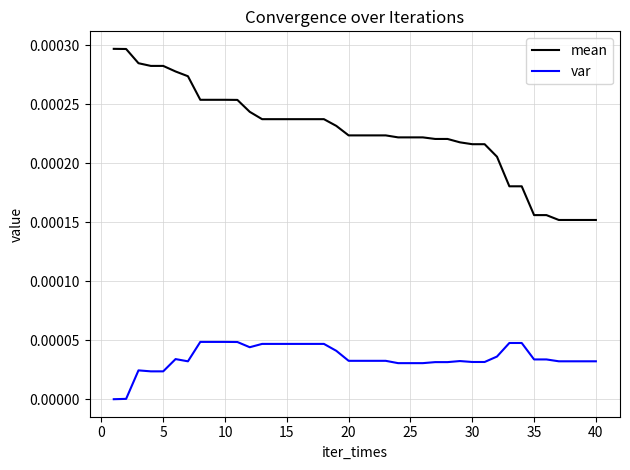

True or false: var and mean intersect in this chart.

False